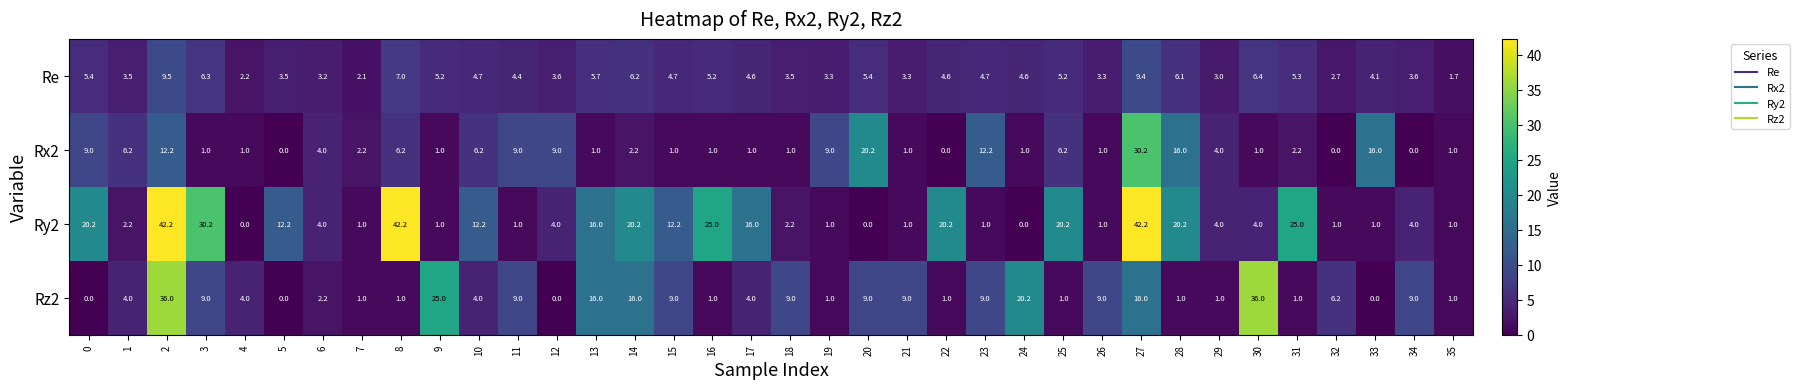

What is the greatest value displayed?

42.2